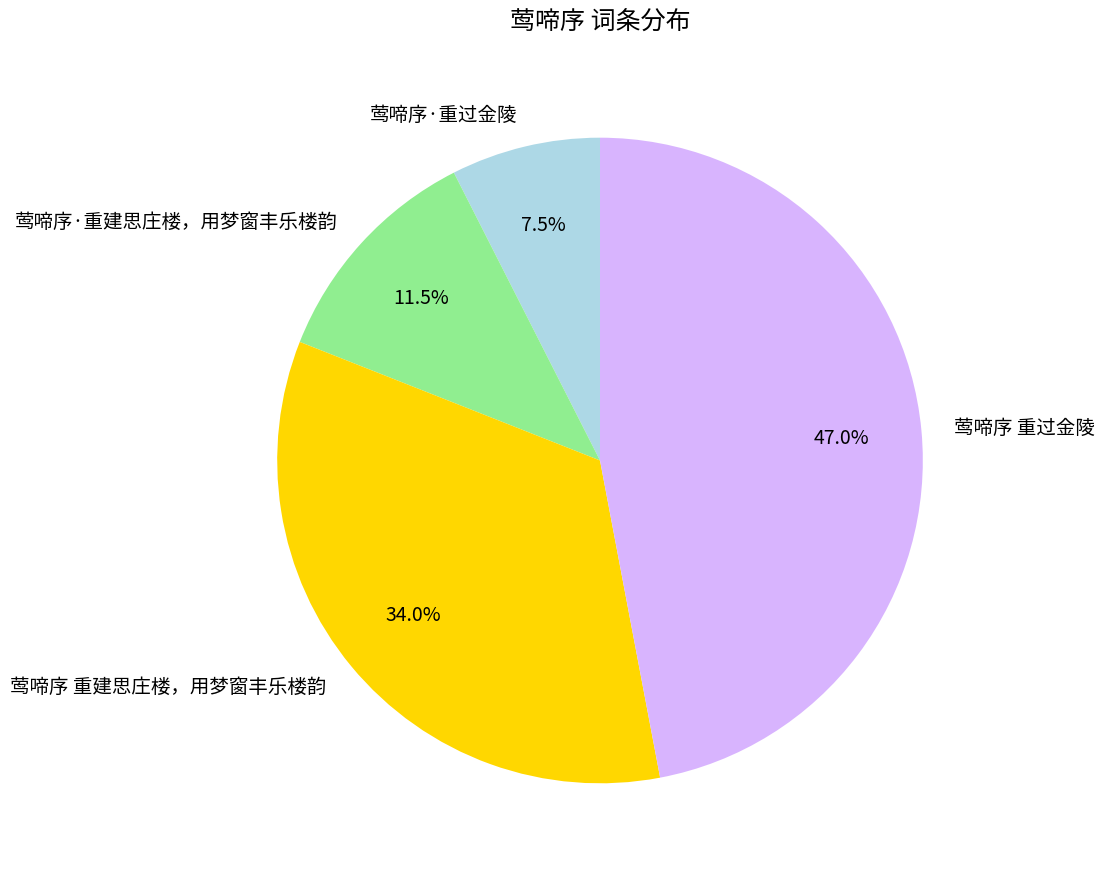

How many slices are in this pie chart?

4